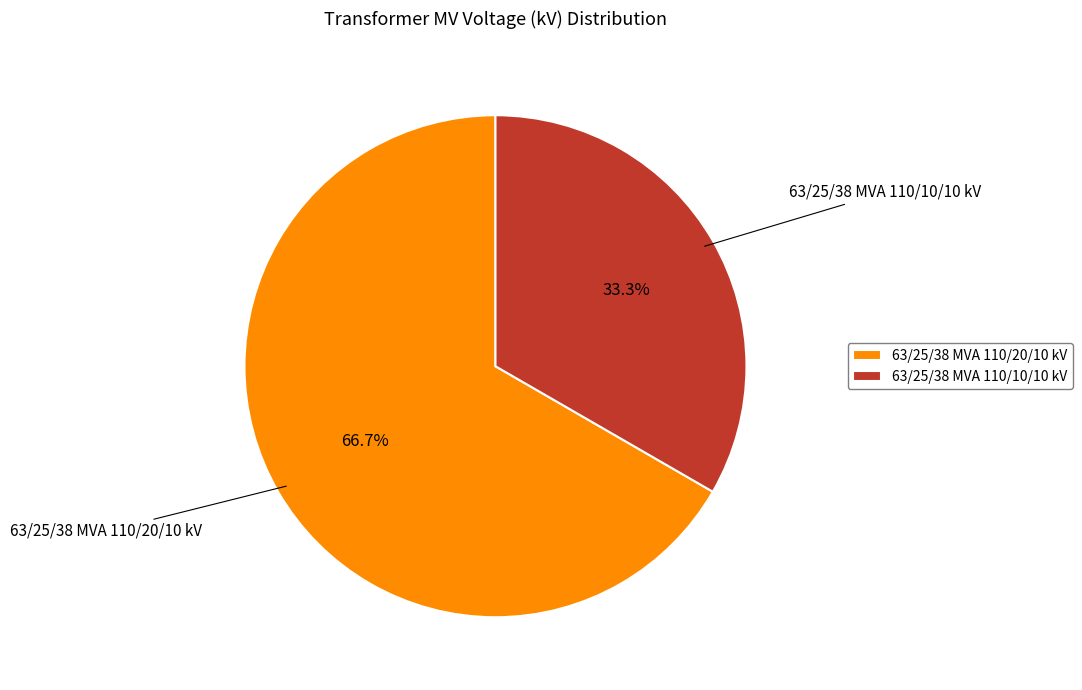

Between 63/25/38 MVA 110/10/10 kV and 63/25/38 MVA 110/20/10 kV, which is larger?

63/25/38 MVA 110/20/10 kV